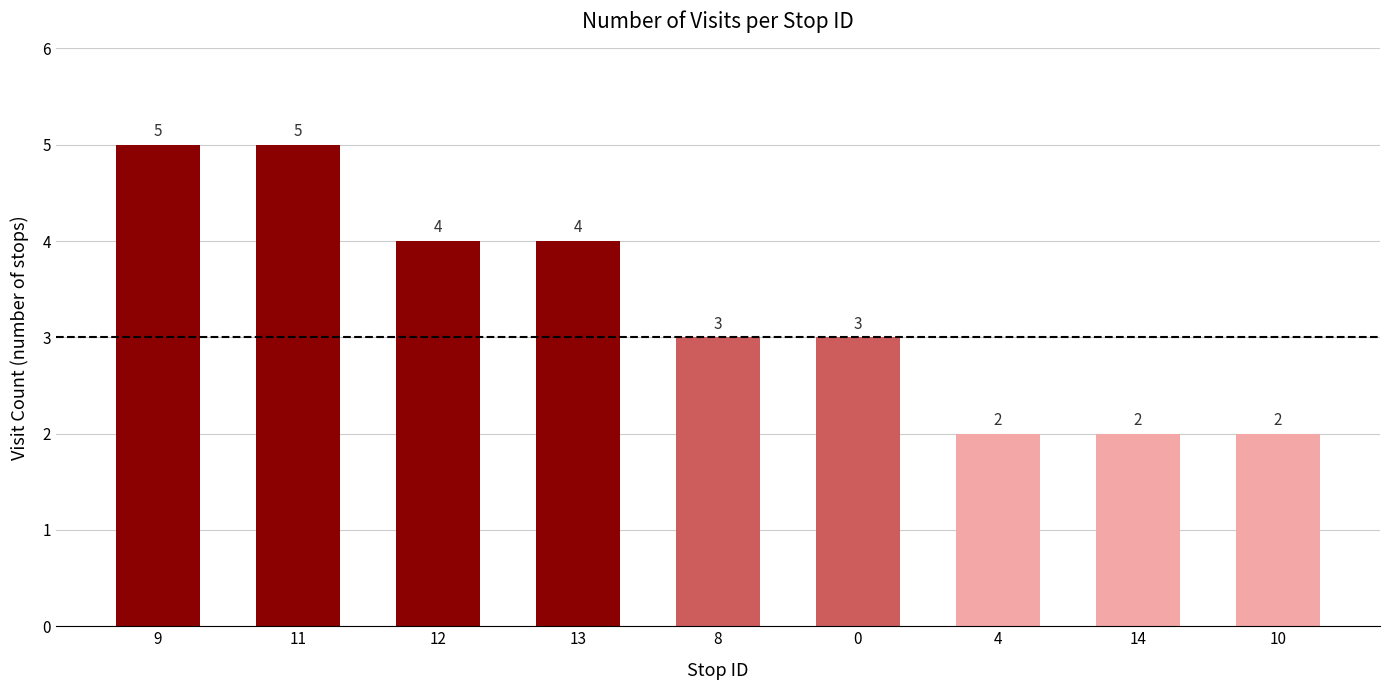

How many categories are shown in the chart?

9